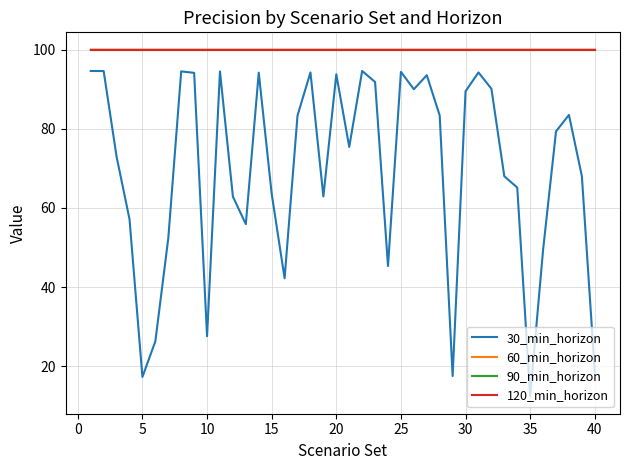

True or false: 30_min_horizon and 60_min_horizon intersect in this chart.

False